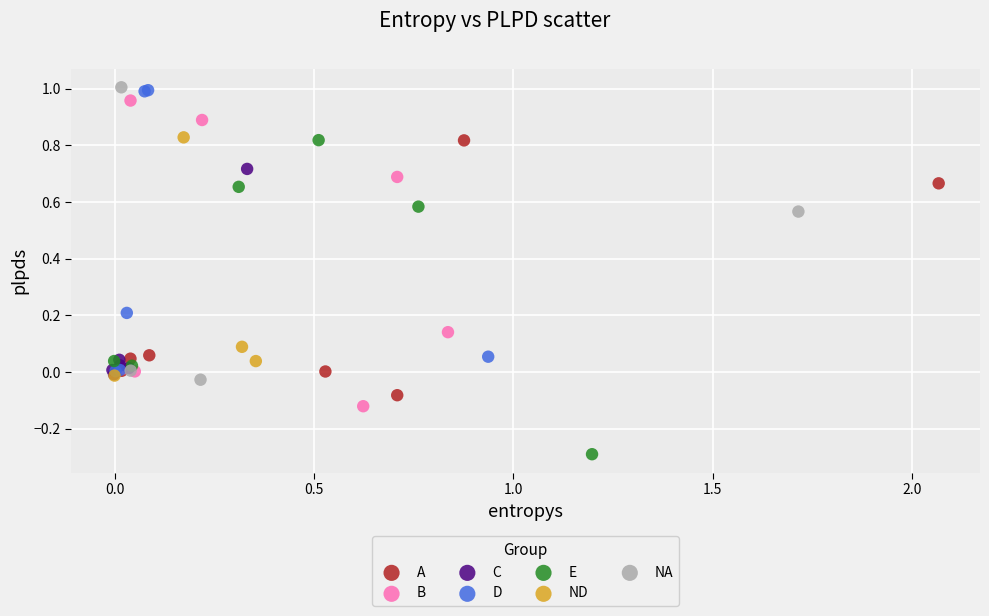

Which series reaches the minimum Y coordinate?

E